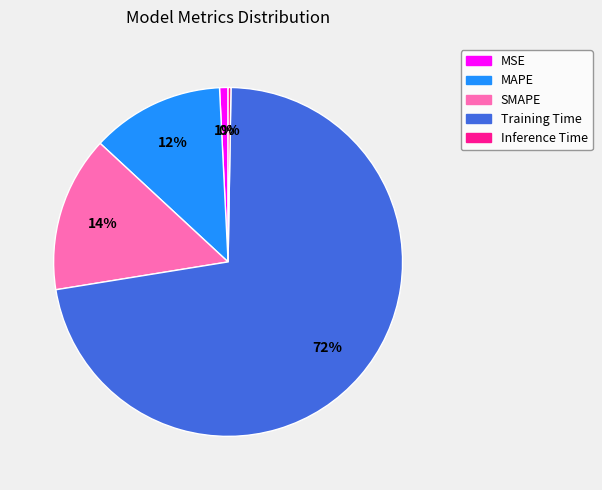

Is it true that MSE is 14% of the pie?

False